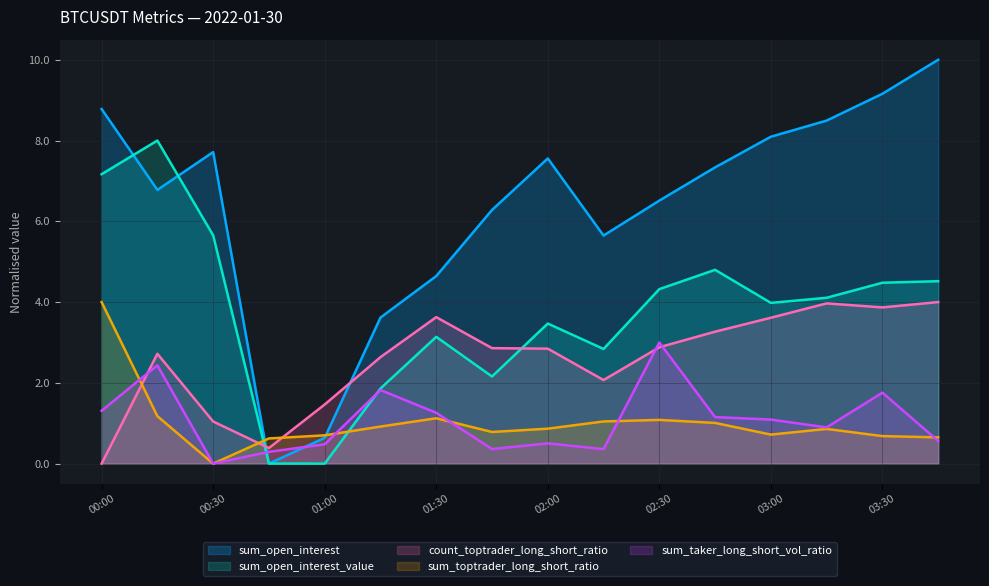

True or false: count_toptrader_long_short_ratio and sum_open_interest_value cross at least once.

True